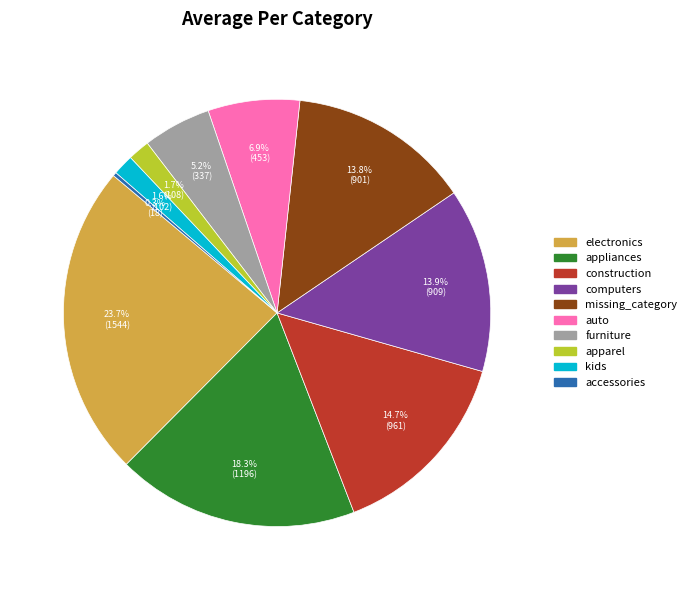

To the nearest percent, what is the difference between the missing_category and furniture slice percentages?

9%